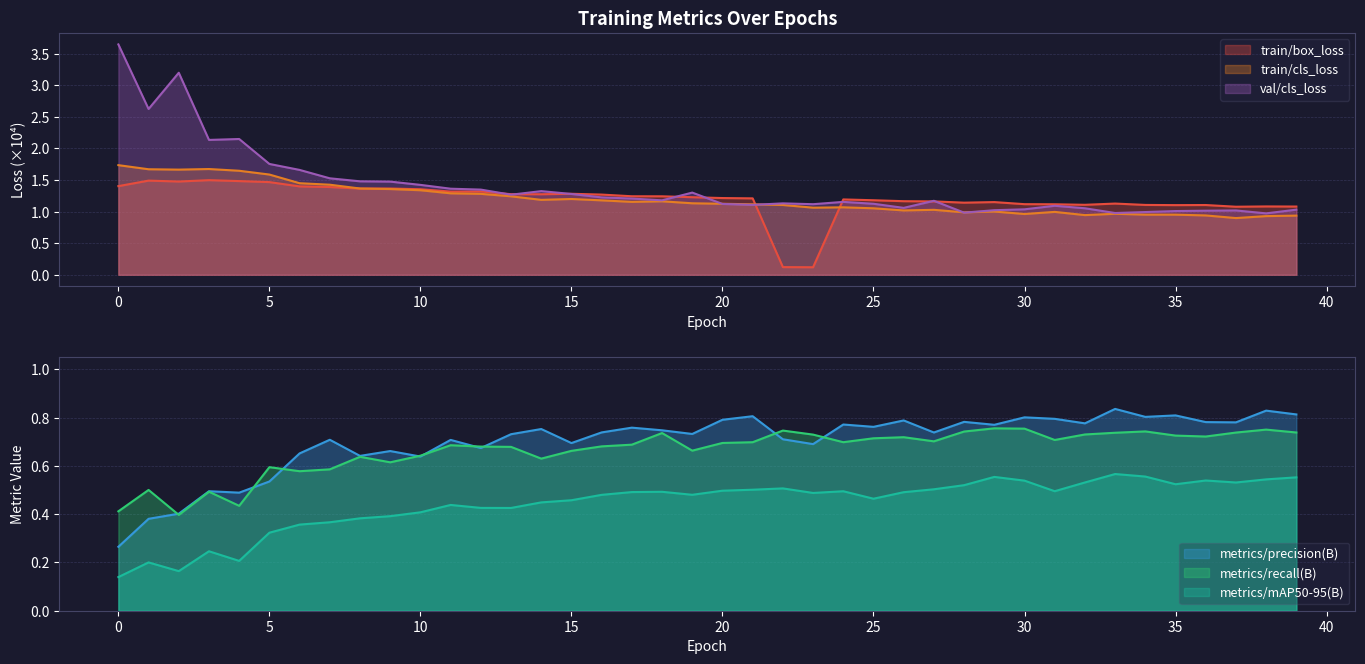

True or false: val/cls_loss and metrics/mAP50-95(B) intersect in this chart.

False